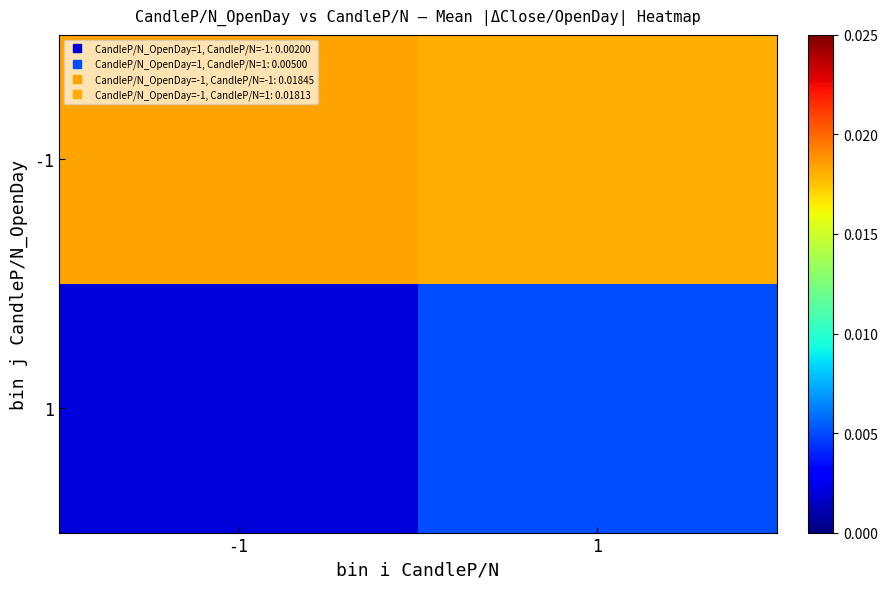

At -1, list the series in order from largest to smallest.

-1, 1